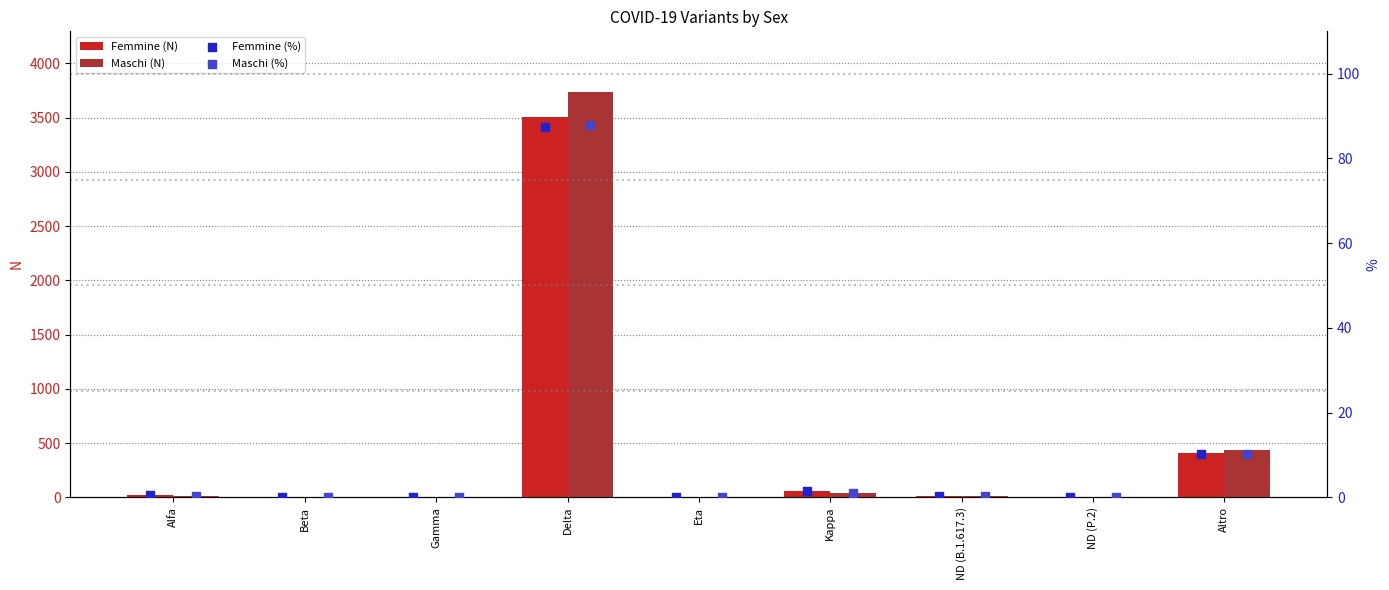

Which series has the widest spread of Y values?

Maschi (N)